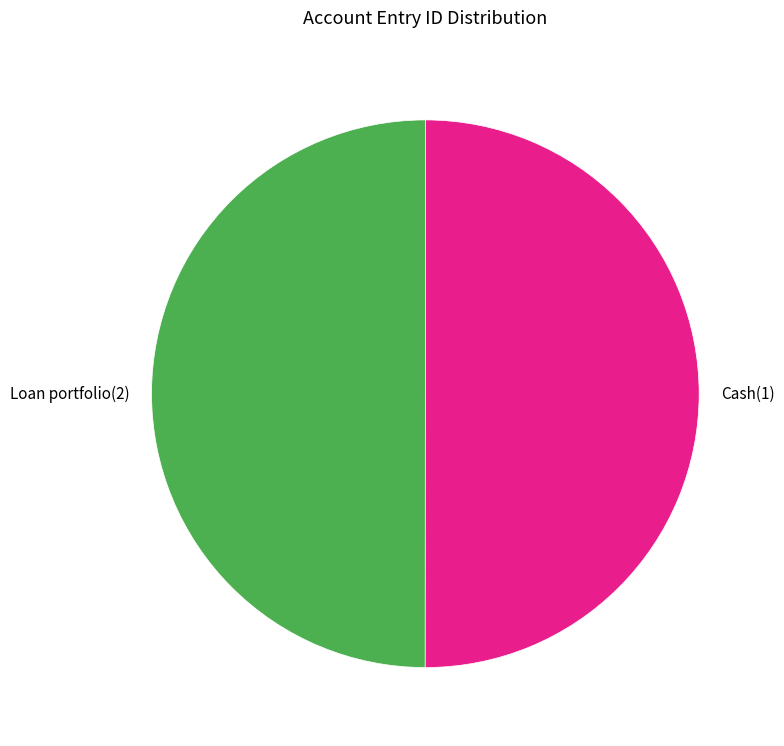

Combined, do Cash(1) and Loan portfolio(2) account for over 50%?

Yes